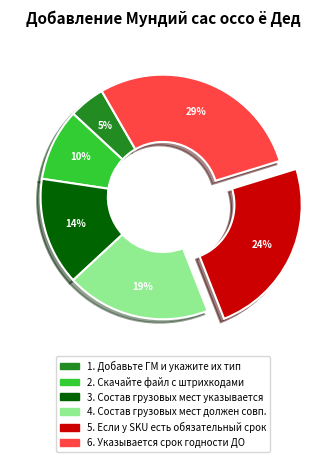

Count the number of slices in the pie.

6